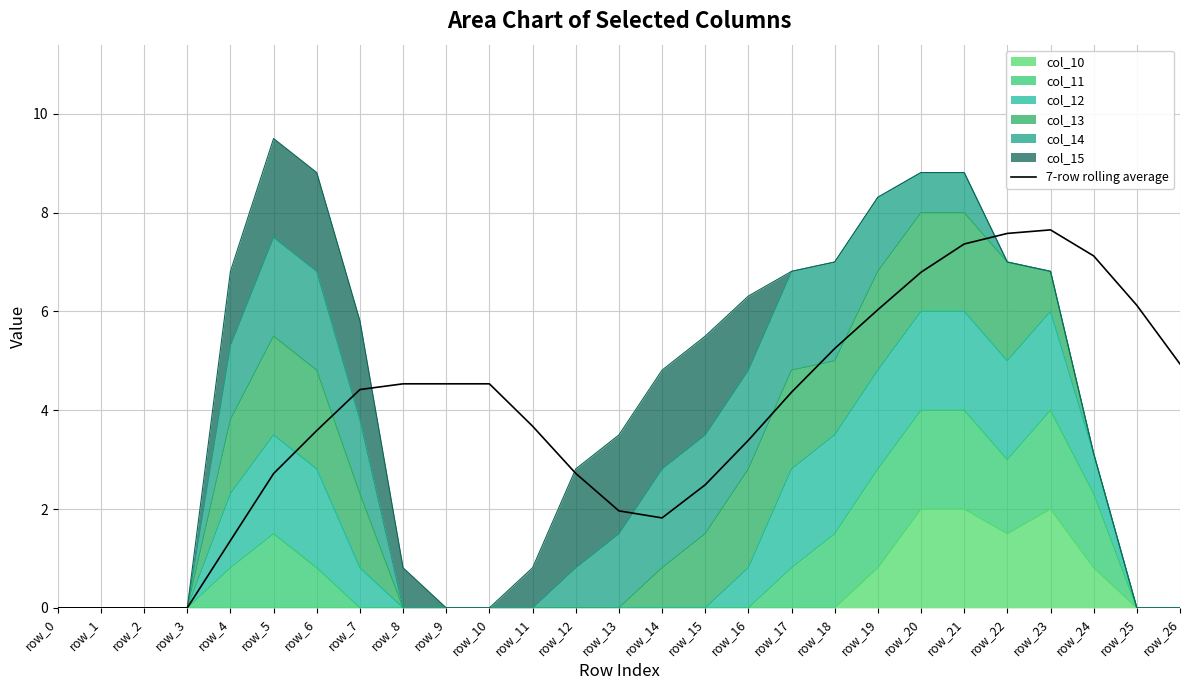

How many interior local valleys (lower than both neighbors) does the data have?

1